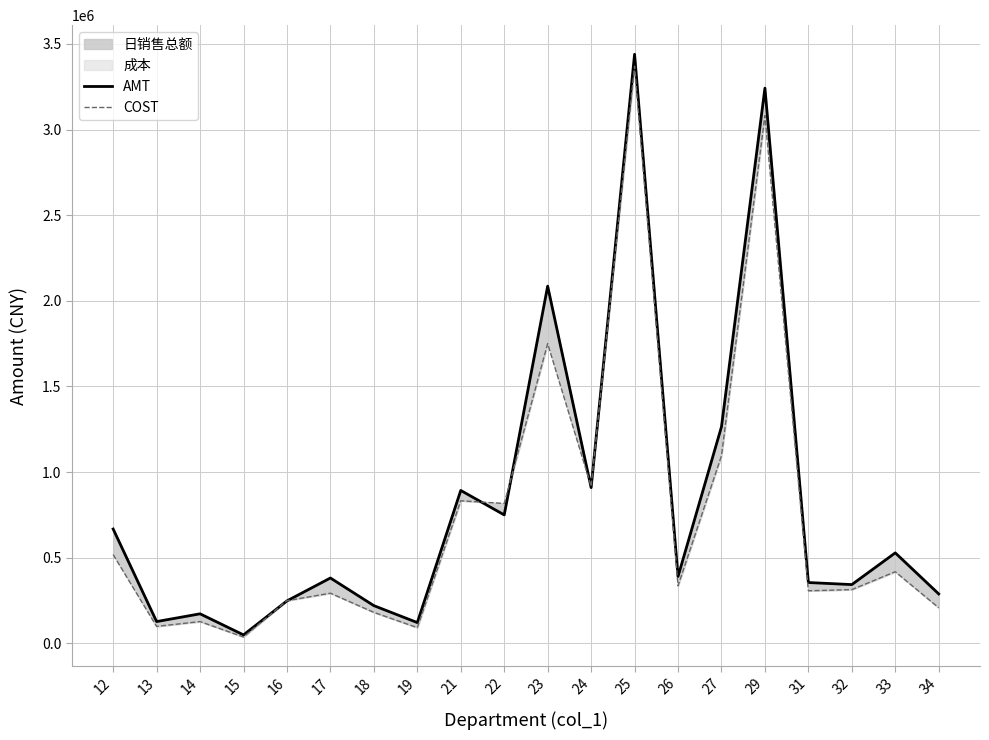

How many times do COST and AMT cross each other?

6